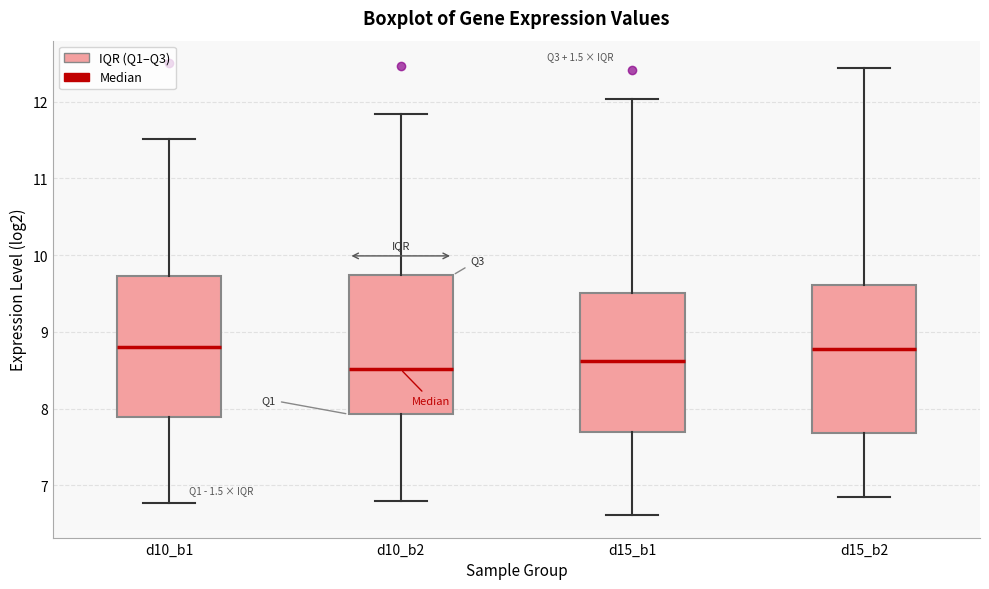

Reading left to right, transcribe this box plot: for each box, give where its median line is, the range the box spans, and where its two whiskers end, as read against the y-axis. The values are not printed on the chart, so give them approximately, as read against the axis.

d10_b1: median 8.8, box 7.9 to 9.7, whiskers 6.8 to 11.5
d10_b2: median 8.5, box 7.9 to 9.7, whiskers 6.8 to 11.8
d15_b1: median 8.6, box 7.7 to 9.5, whiskers 6.6 to 12.0
d15_b2: median 8.8, box 7.7 to 9.6, whiskers 6.8 to 12.4